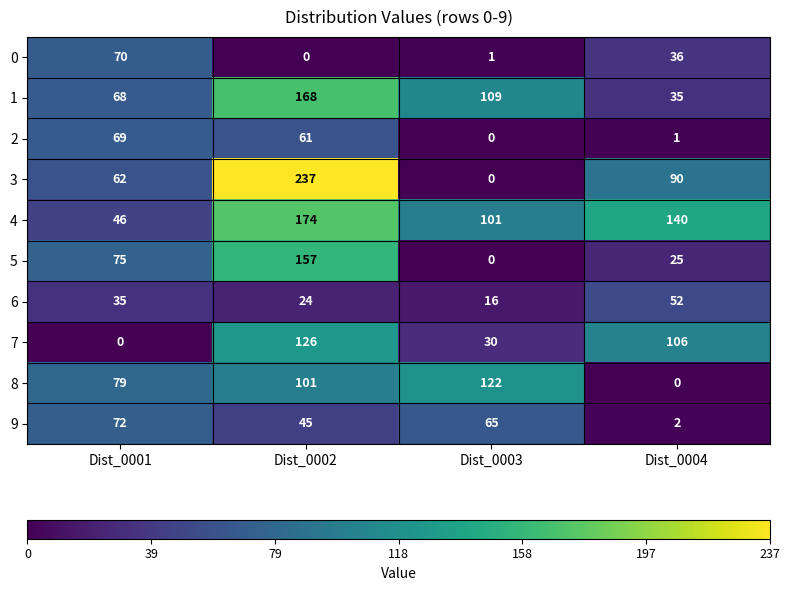

What is the difference between the highest and lowest values at Dist_0004?

140